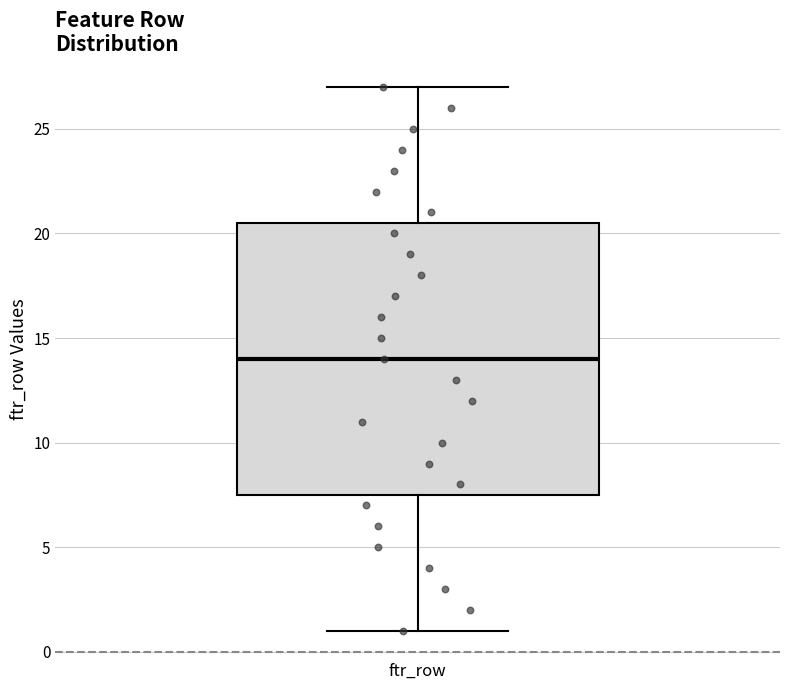

Transcribe this box plot: give where the median line is, the range the box spans, and where the two whiskers end, as read against the y-axis. The values are not printed on the chart, so give them approximately, as read against the axis.

median 14.0, box 7.5 to 20.5, whiskers 1.0 to 27.0